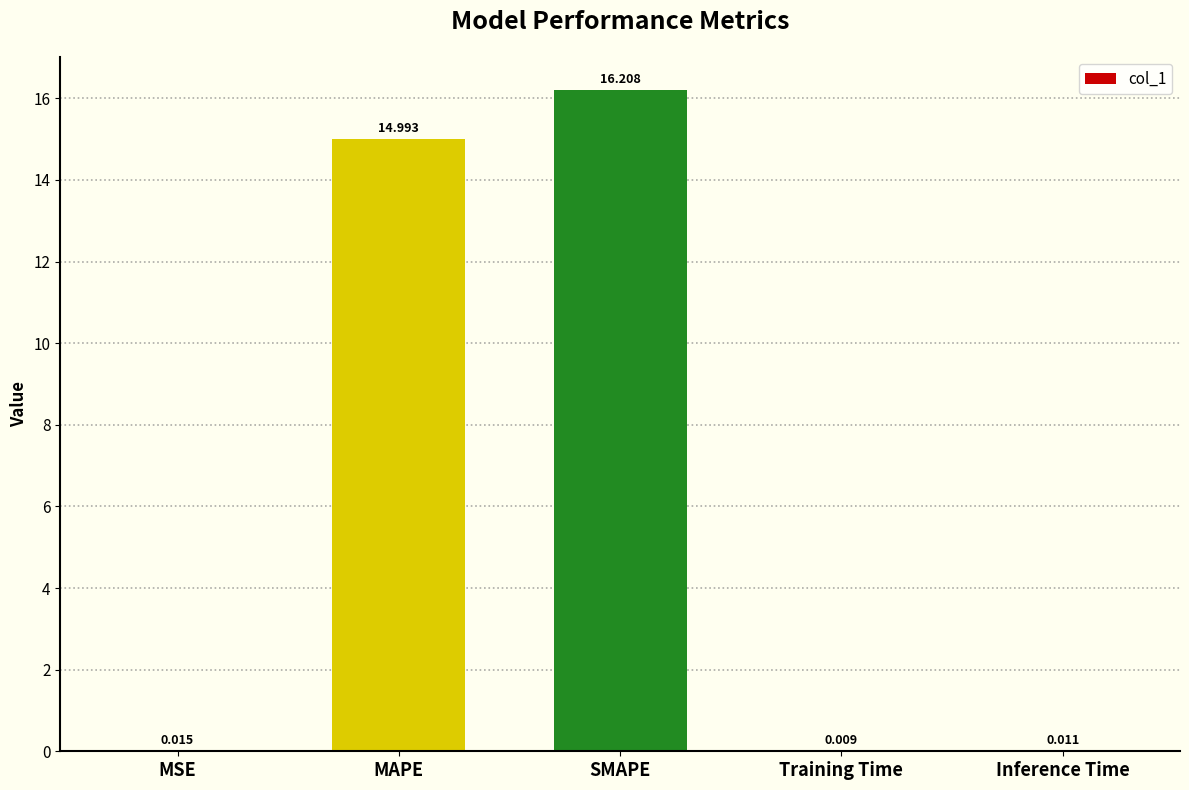

At which label is the value closest to 8?

MAPE